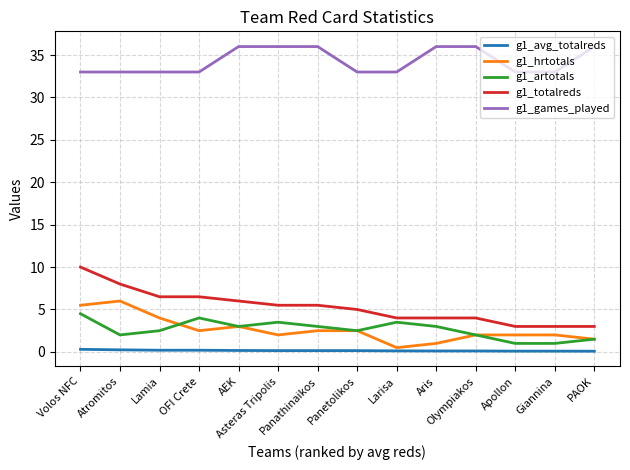

What is the sum of all g1_artotals values?

37.0